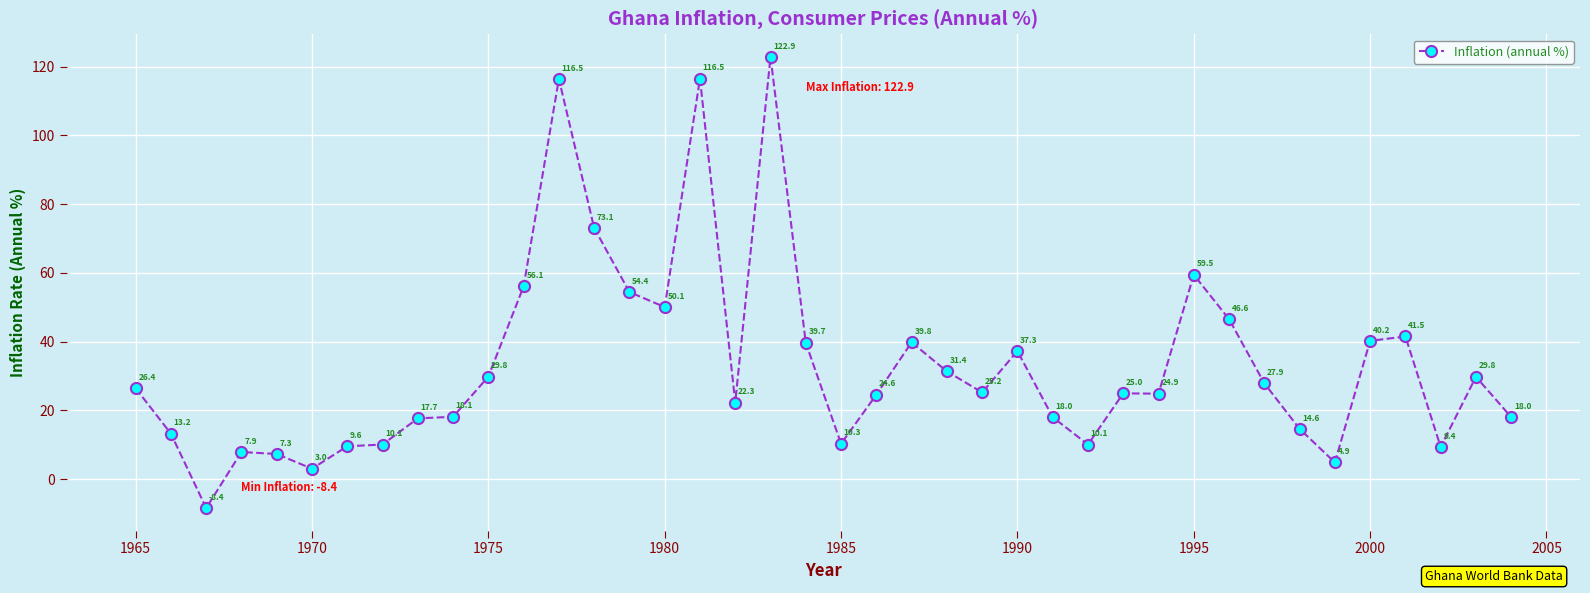

True or false: there are more than 0 points higher than both neighbors.

True